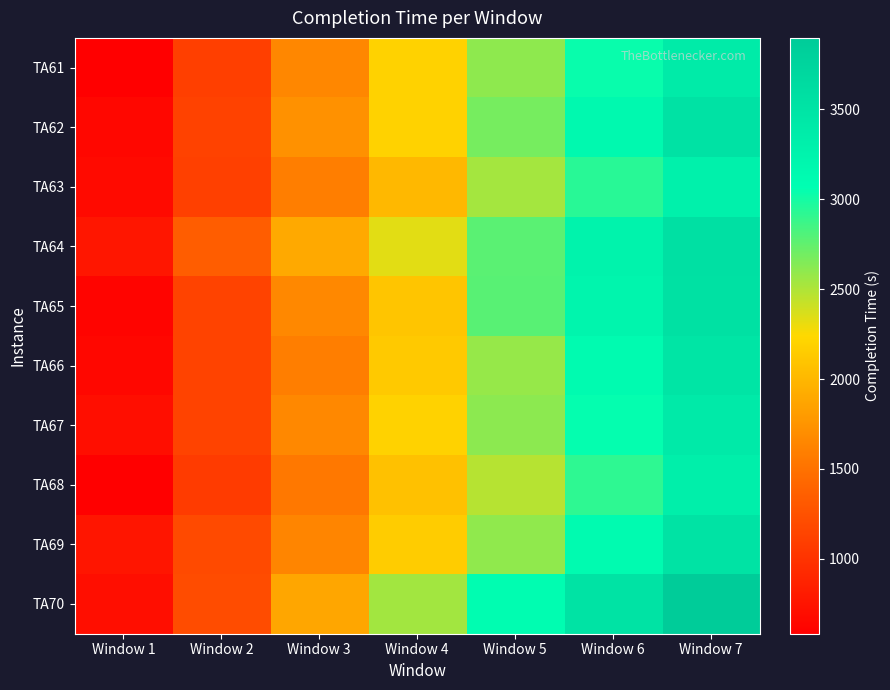

Reading left to right, extract all data points from this chart.

TA61: Window 1=587	Window 2=1099	Window 3=1657	Window 4=2195	Window 5=2609	Window 6=3039	Window 7=3388
TA62: Window 1=650	Window 2=1122	Window 3=1728	Window 4=2197	Window 5=2682	Window 6=3152	Window 7=3528
TA63: Window 1=670	Window 2=1113	Window 3=1587	Window 4=2012	Window 5=2536	Window 6=2938	Window 7=3289
TA64: Window 1=768	Window 2=1345	Window 3=1902	Window 4=2333	Window 5=2772	Window 6=3260	Window 7=3558
TA65: Window 1=623	Window 2=1139	Window 3=1662	Window 4=2104	Window 5=2781	Window 6=3221	Window 7=3541
TA66: Window 1=645	Window 2=1133	Window 3=1592	Window 4=2127	Window 5=2580	Window 6=3126	Window 7=3482
TA67: Window 1=706	Window 2=1132	Window 3=1663	Window 4=2196	Window 5=2615	Window 6=3054	Window 7=3405
TA68: Window 1=583	Window 2=1067	Window 3=1547	Window 4=2073	Window 5=2477	Window 6=2915	Window 7=3316
TA69: Window 1=760	Window 2=1186	Window 3=1639	Window 4=2151	Window 5=2602	Window 6=3133	Window 7=3504
TA70: Window 1=700	Window 2=1210	Window 3=1882	Window 4=2544	Window 5=3084	Window 6=3521	Window 7=3898